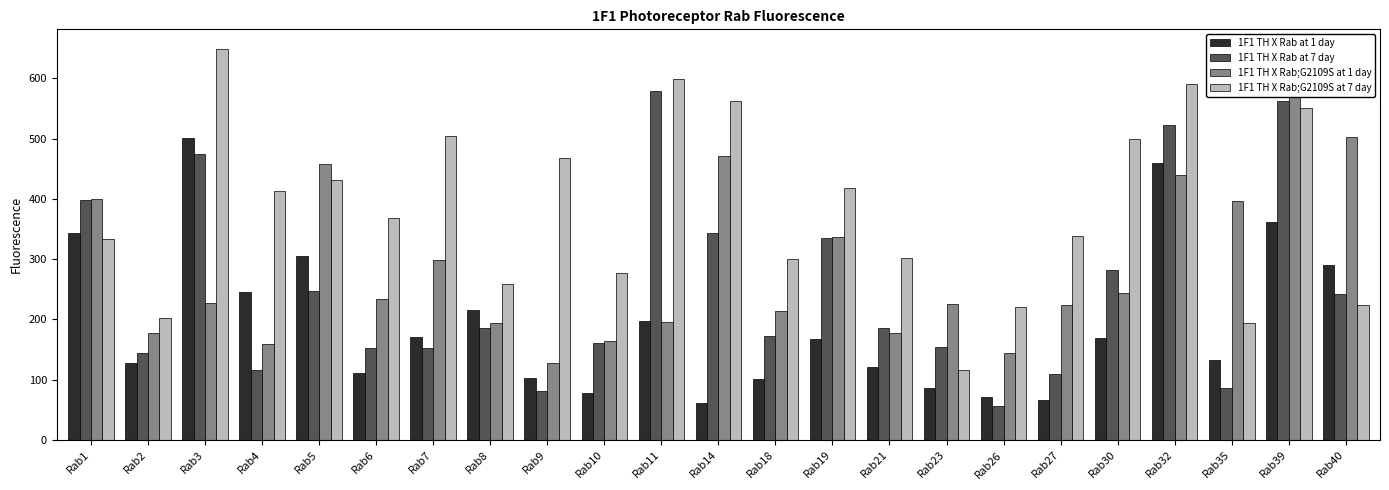

At which label does 1F1 TH X Rab;G2109S at 7 day first exceed 367?

Rab3